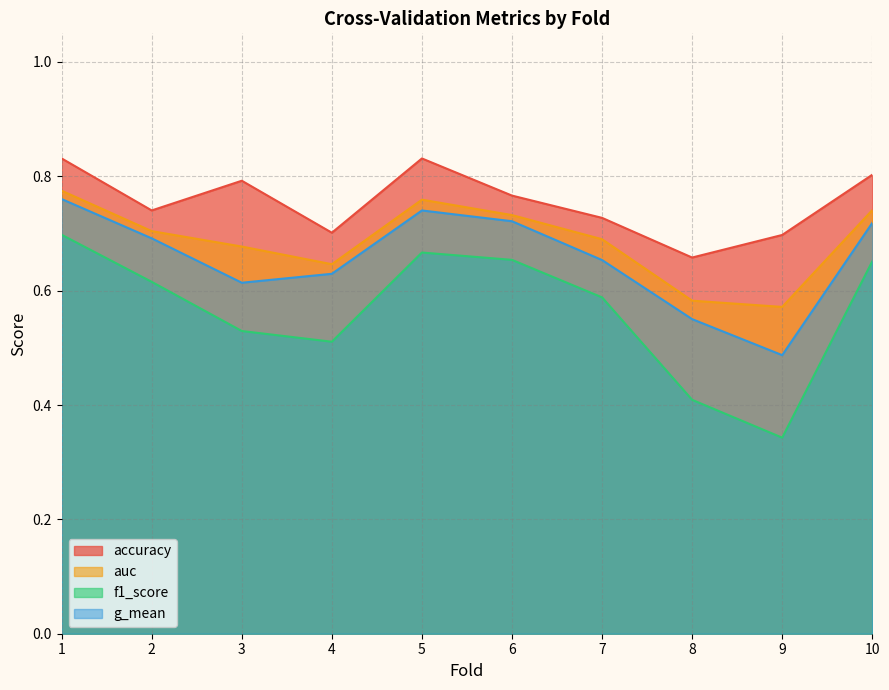

Between 7 and 10, which series saw the biggest shift?

accuracy